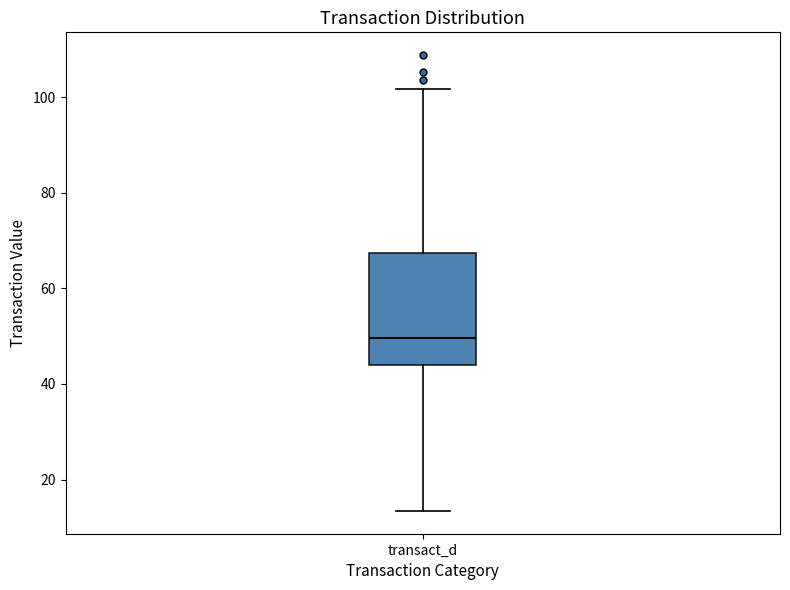

Where is the lower edge of the box for transact_d on the y-axis? The values are not printed on the chart, so give them approximately, as read against the axis.

44